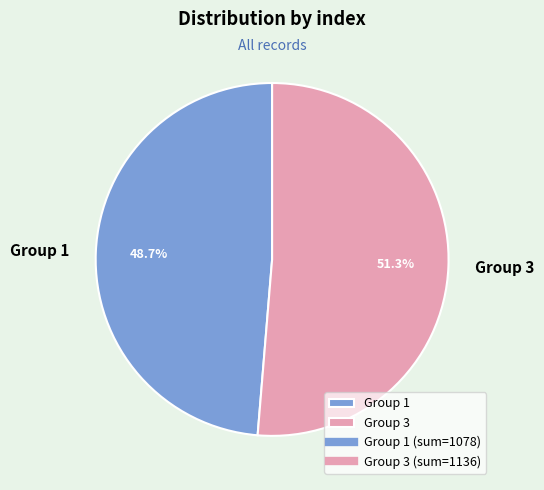

What percentage do Group 1 and Group 3 together represent?

100.0%